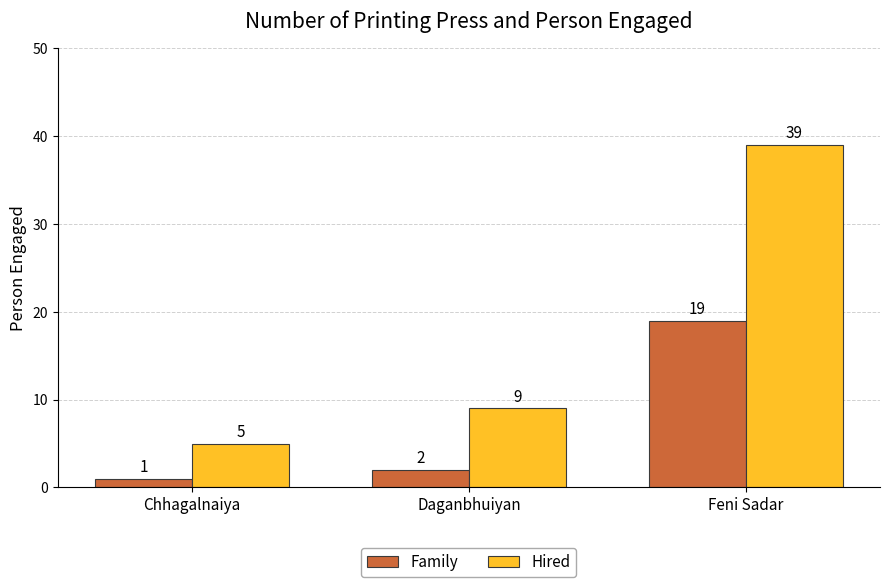

True or false: Hired has a value of 1 at Chhagalnaiya.

False